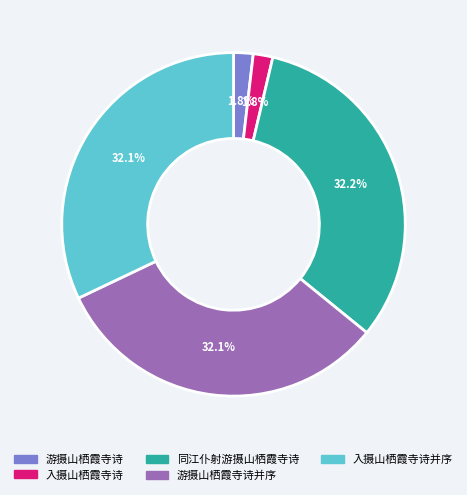

Count the number of slices in the pie.

5